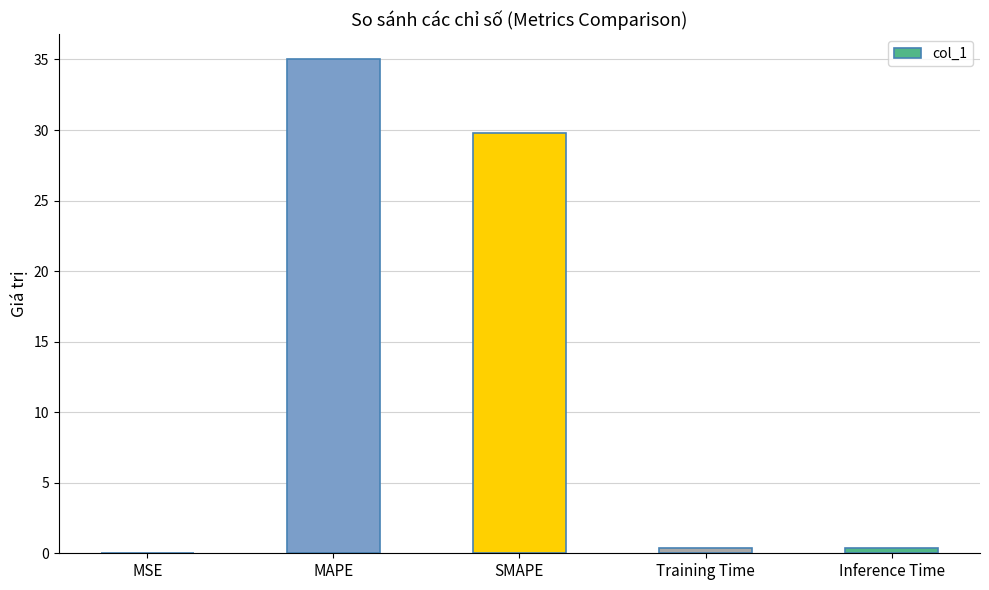

What is the sum of all values?

65.6